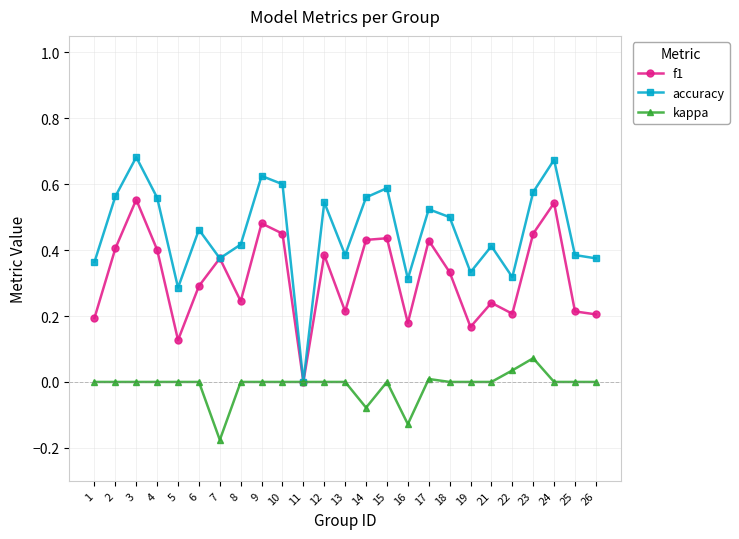

Where is the first local minimum for f1?

5